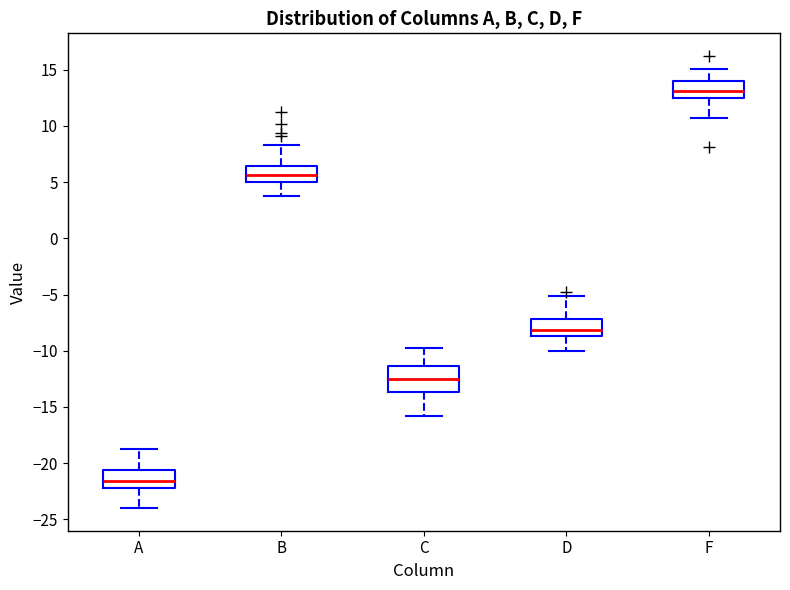

Comparing the boxes themselves (not the whiskers), which one is the tallest?

C